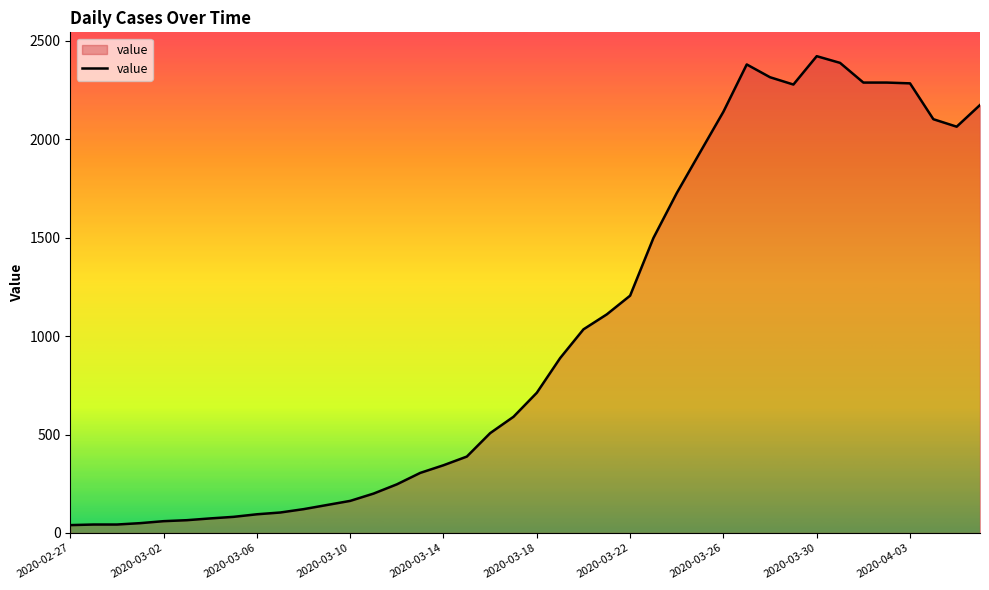

What is the difference between the maximum and minimum values?

2381